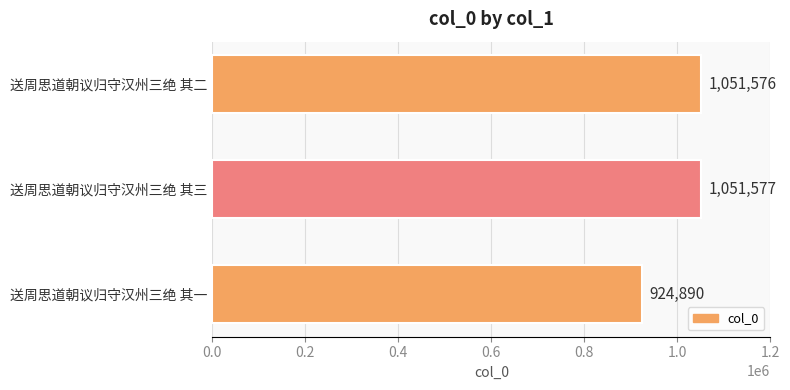

Between 送周思道朝议归守汉州三绝 其一 and 送周思道朝议归守汉州三绝 其二, which is larger?

送周思道朝议归守汉州三绝 其二